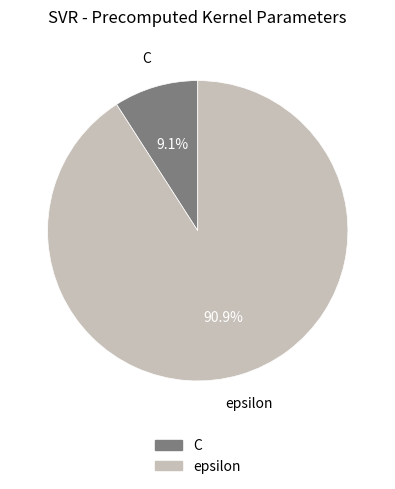

How many segments does this pie chart have?

2